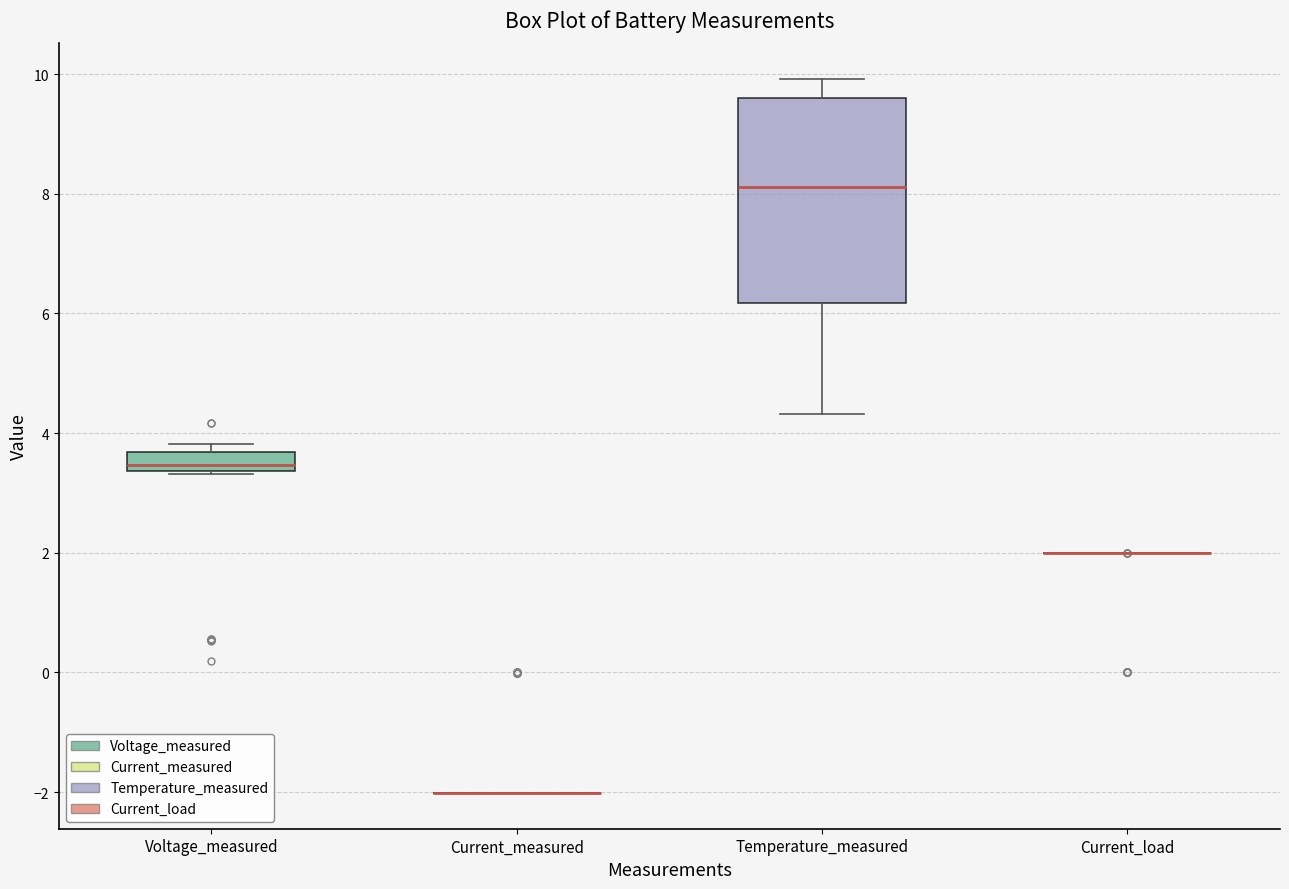

Comparing the boxes themselves (not the whiskers), which one is the tallest?

Temperature_measured